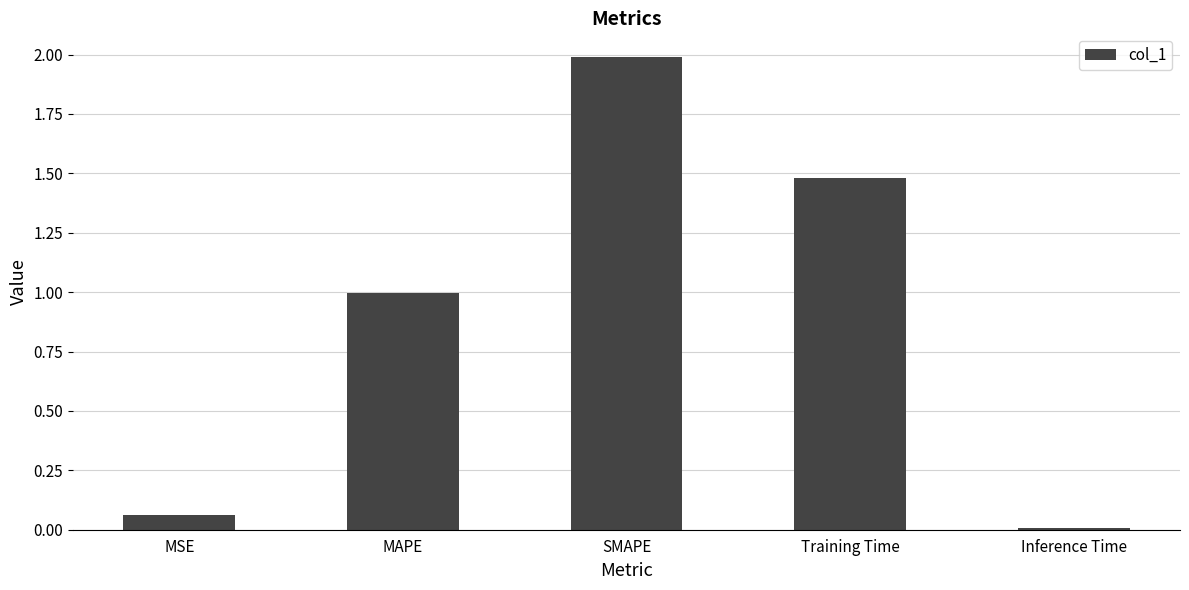

List the labels in order of value, largest first.

SMAPE, Training Time, MAPE, MSE, Inference Time